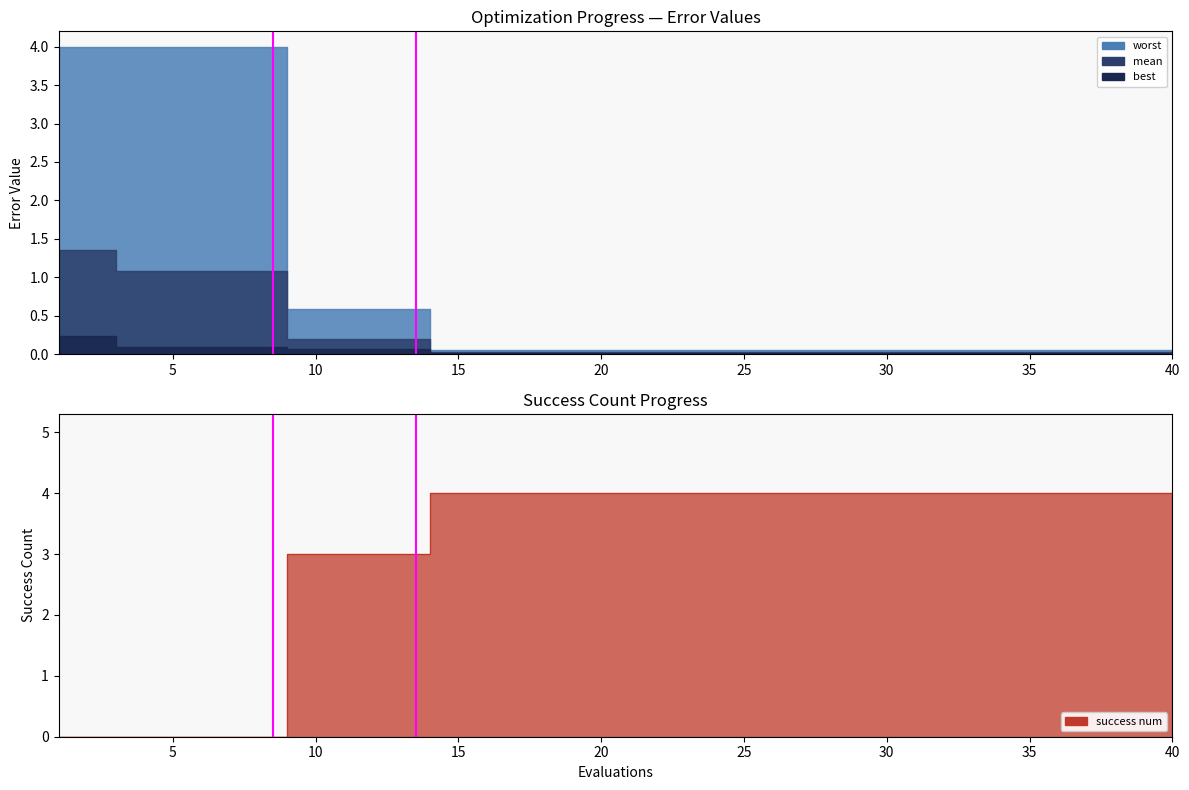

Reading left to right, list all the values displayed in this chart.

mean: 0=1.4	1=1.4	2=1.1	3=1.1	4=1.1	5=1.1	6=1.1	7=1.1	8=0.2	9=0.2	10=0.2	11=0.2	12=0.2	13=0.0	14=0.0	15=0.0	16=0.0	17=0.0	18=0.0	19=0.0	20=0.0	21=0.0	22=0.0	23=0.0	24=0.0	25=0.0	26=0.0	27=0.0	28=0.0	29=0.0	30=0.0	31=0.0	32=0.0	33=0.0	34=0.0	35=0.0	36=0.0	37=0.0	38=0.0	39=0.0
best: 0=0.2	1=0.2	2=0.1	3=0.1	4=0.1	5=0.1	6=0.1	7=0.1	8=0.1	9=0.1	10=0.1	11=0.1	12=0.1	13=0.0	14=0.0	15=0.0	16=0.0	17=0.0	18=0.0	19=0.0	20=0.0	21=0.0	22=0.0	23=0.0	24=0.0	25=0.0	26=0.0	27=0.0	28=0.0	29=0.0	30=0.0	31=0.0	32=0.0	33=0.0	34=0.0	35=0.0	36=0.0	37=0.0	38=0.0	39=0.0
worst: 0=4.0	1=4.0	2=4.0	3=4.0	4=4.0	5=4.0	6=4.0	7=4.0	8=0.6	9=0.6	10=0.6	11=0.6	12=0.6	13=0.1	14=0.1	15=0.1	16=0.1	17=0.1	18=0.1	19=0.1	20=0.1	21=0.1	22=0.1	23=0.1	24=0.1	25=0.1	26=0.1	27=0.1	28=0.1	29=0.1	30=0.1	31=0.1	32=0.1	33=0.1	34=0.1	35=0.1	36=0.1	37=0.1	38=0.1	39=0.1
success num: 0=0.0	1=0.0	2=0.0	3=0.0	4=0.0	5=0.0	6=0.0	7=0.0	8=3.0	9=3.0	10=3.0	11=3.0	12=3.0	13=4.0	14=4.0	15=4.0	16=4.0	17=4.0	18=4.0	19=4.0	20=4.0	21=4.0	22=4.0	23=4.0	24=4.0	25=4.0	26=4.0	27=4.0	28=4.0	29=4.0	30=4.0	31=4.0	32=4.0	33=4.0	34=4.0	35=4.0	36=4.0	37=4.0	38=4.0	39=4.0